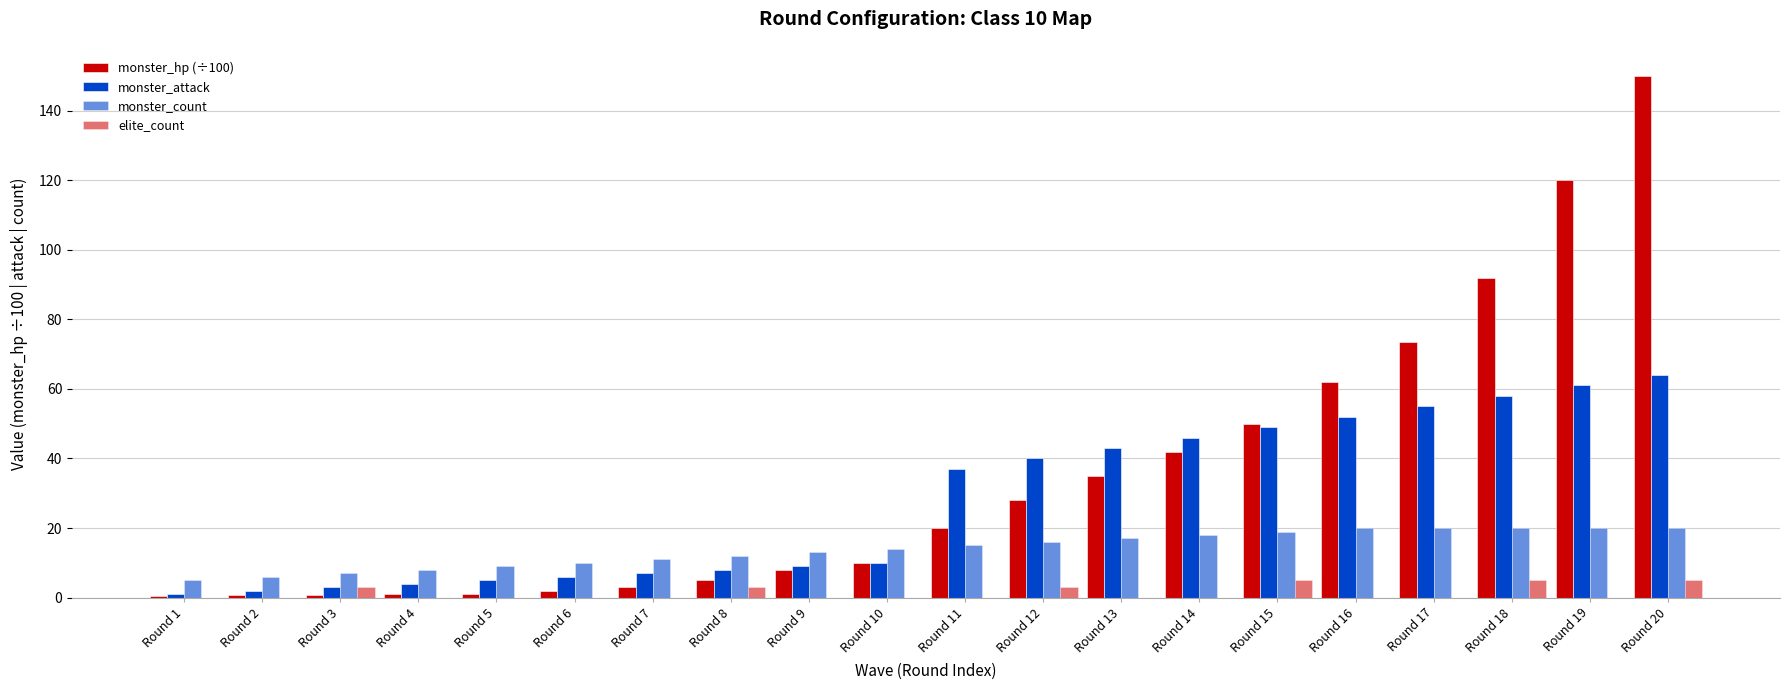

Are the bars grouped side by side (vs. stacked)?

Yes